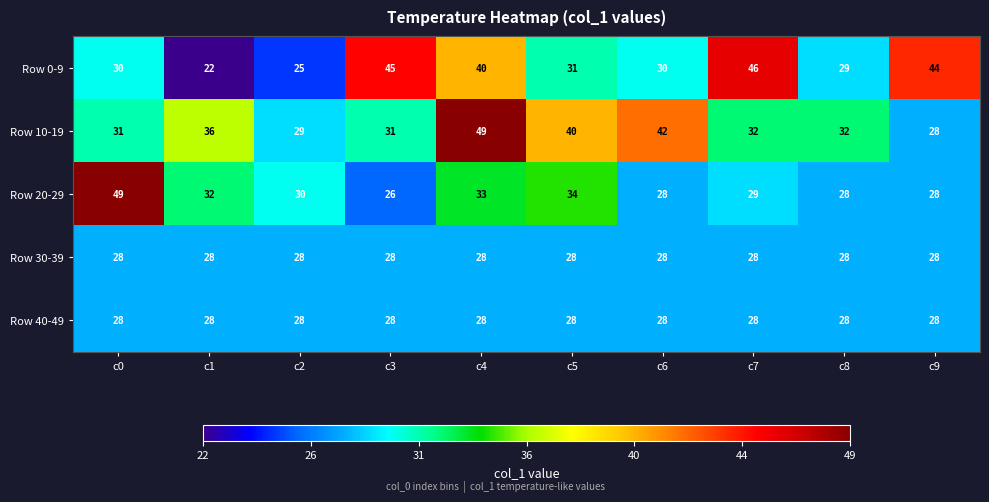

Which series has the largest total across all categories?

Row 10-19